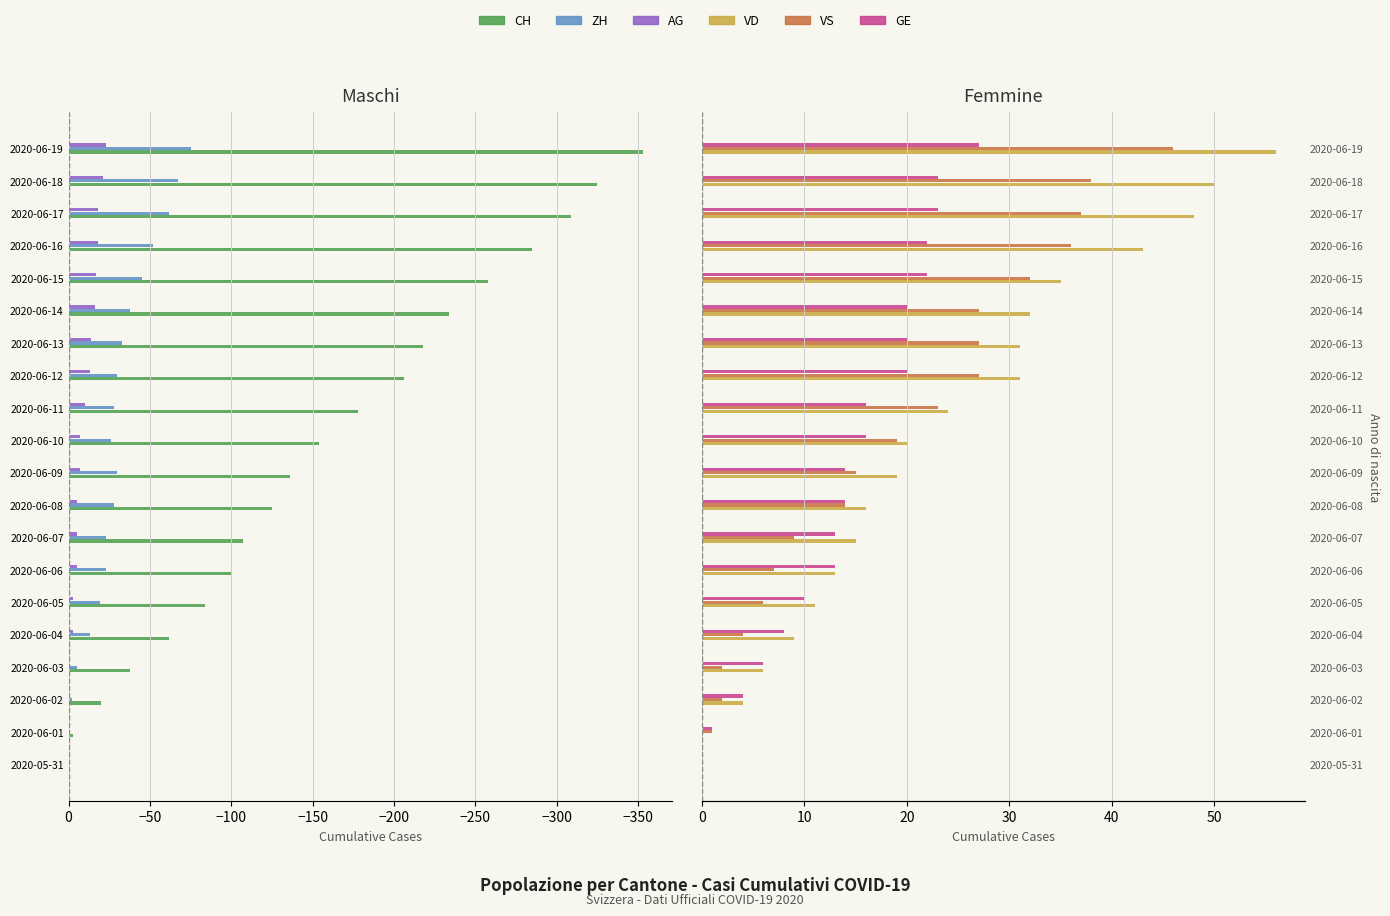

Between 2020-06-03 and 2020-06-04, which is larger?

2020-06-03